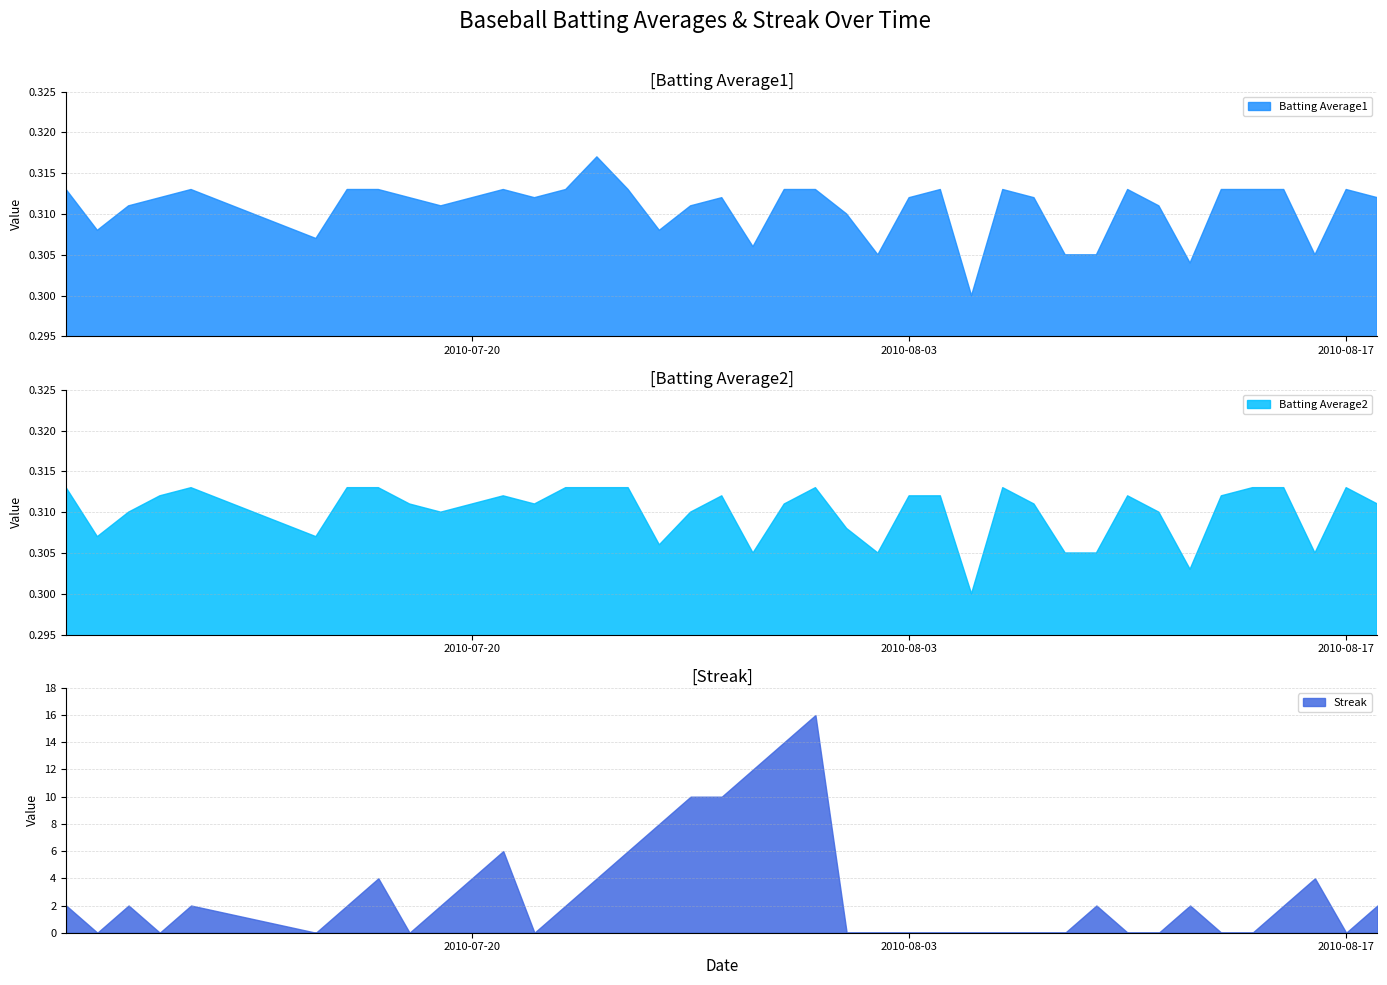

At which label does Batting Average1 reach its minimum?

2010-08-05